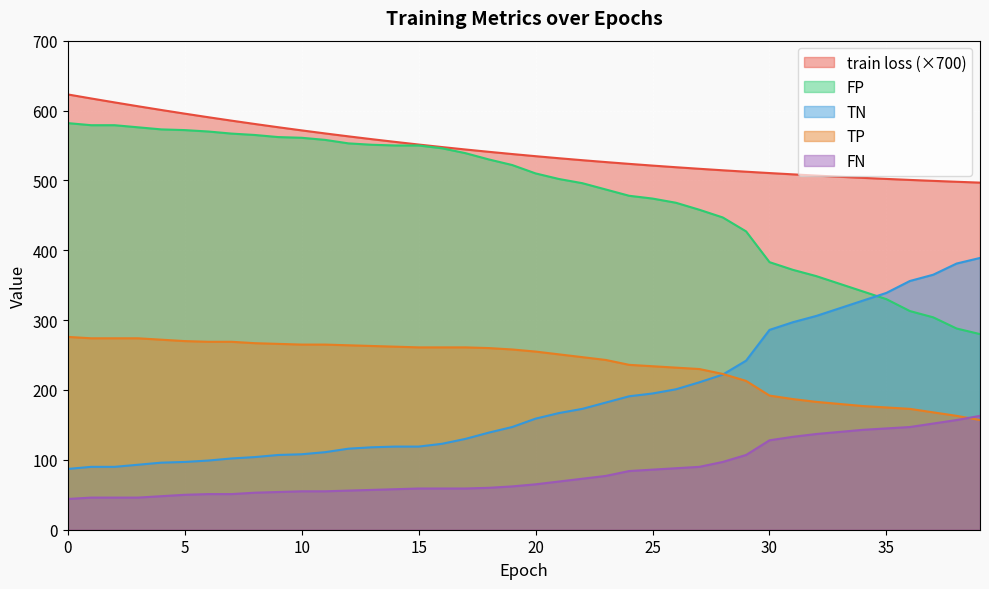

What is the sum of the FP values at 0 and 31?

384.0